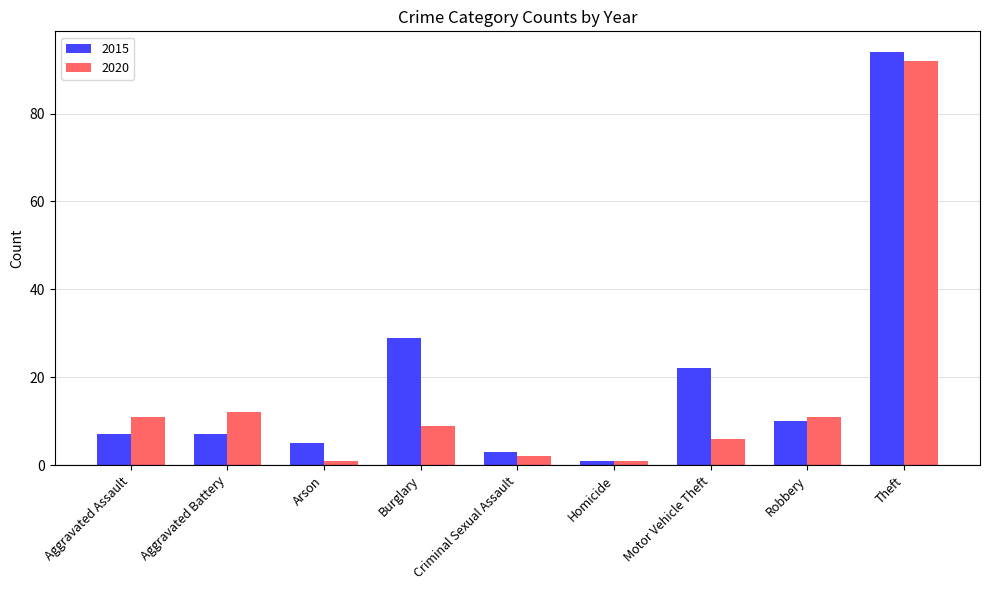

The value of 2020 at Aggravated Battery is 12. True or false?

True